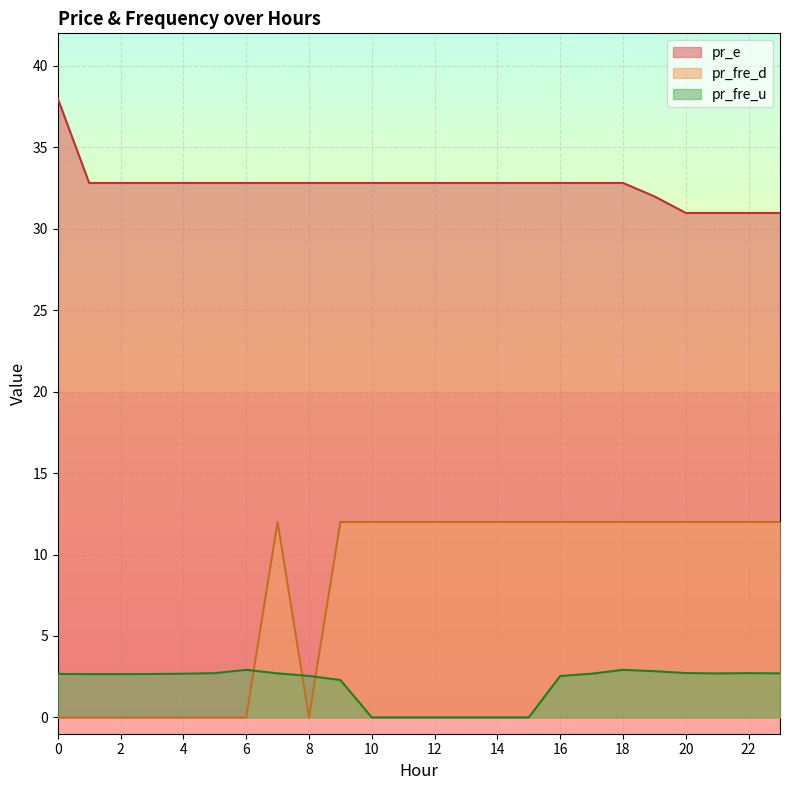

What is the value of the pr_e point at the 14th from the left?

32.8